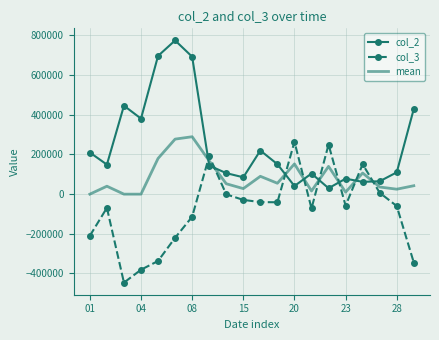

After their last crossing, which series has the higher values: col_2 or col_3?

col_2